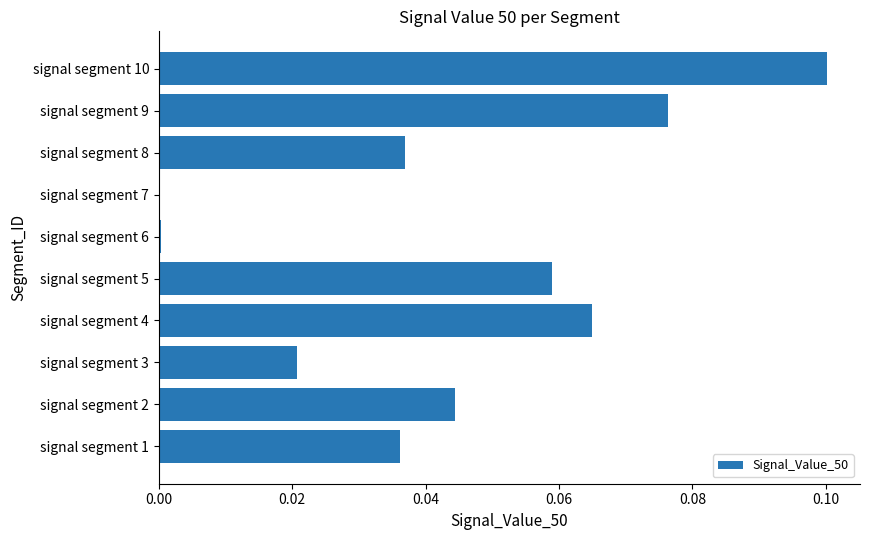

At which category does the chart reach its peak across all series?

signal segment 10